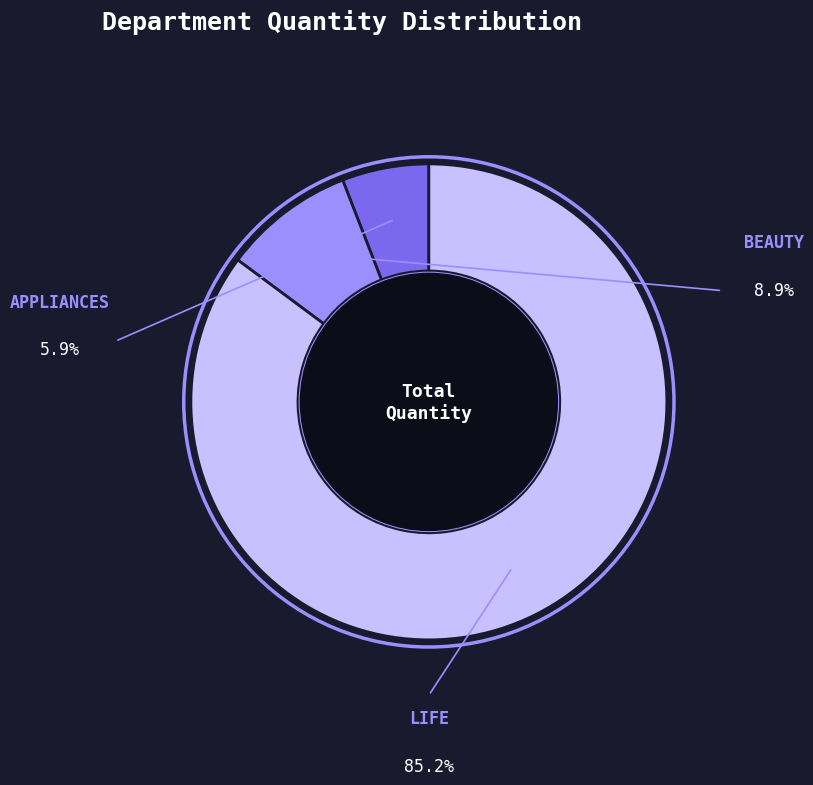

Does any single category account for the majority?

Yes